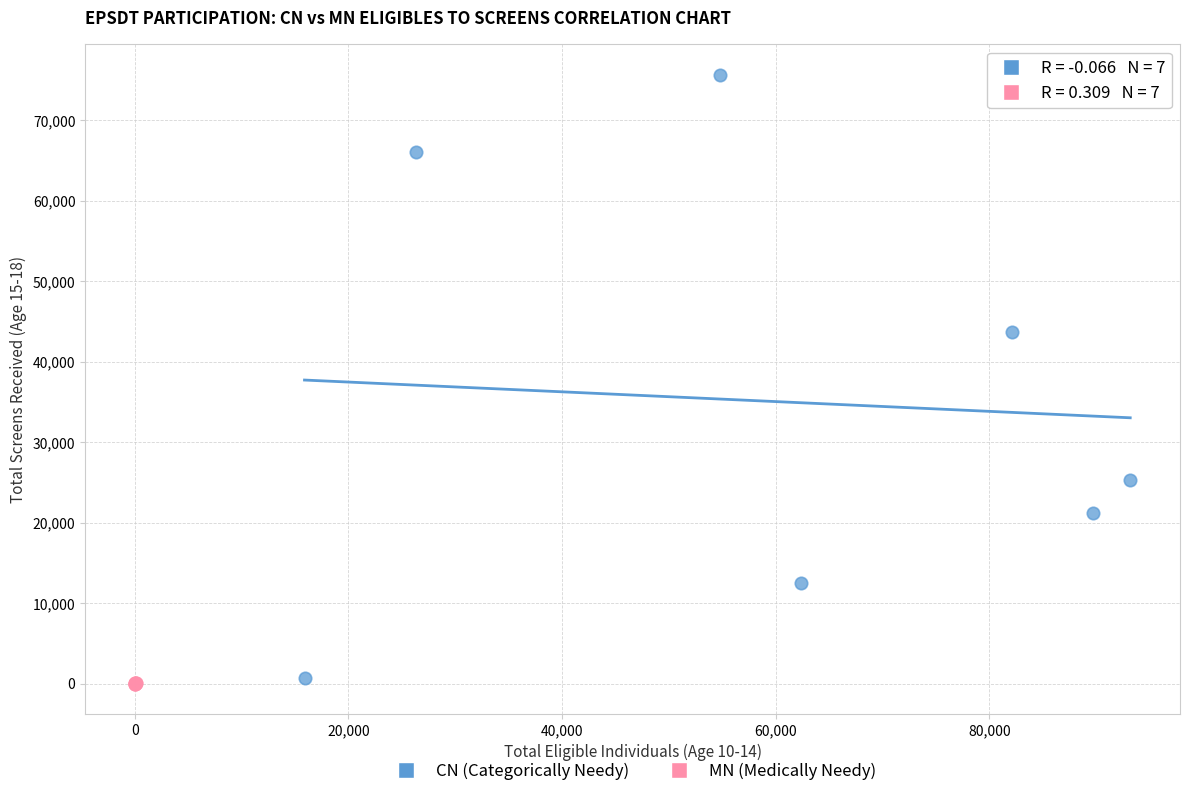

Which series has the largest Y range (max minus min)?

CN (Categorically Needy)